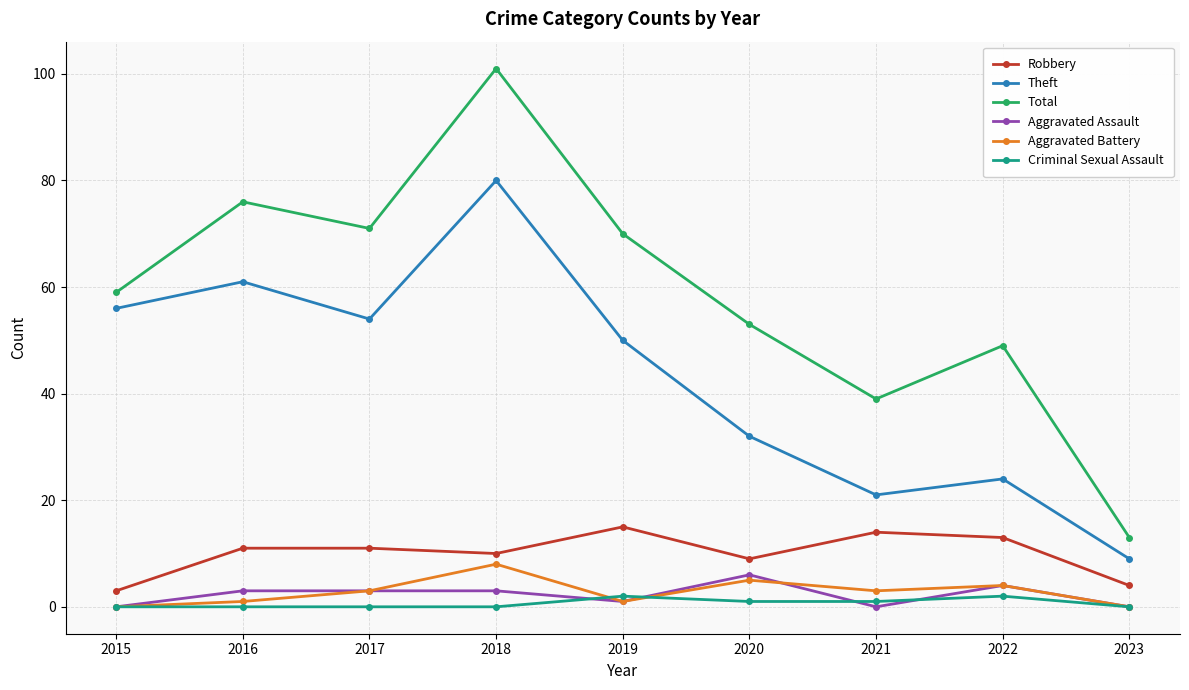

Does the chart display data point markers on the line(s)?

Yes